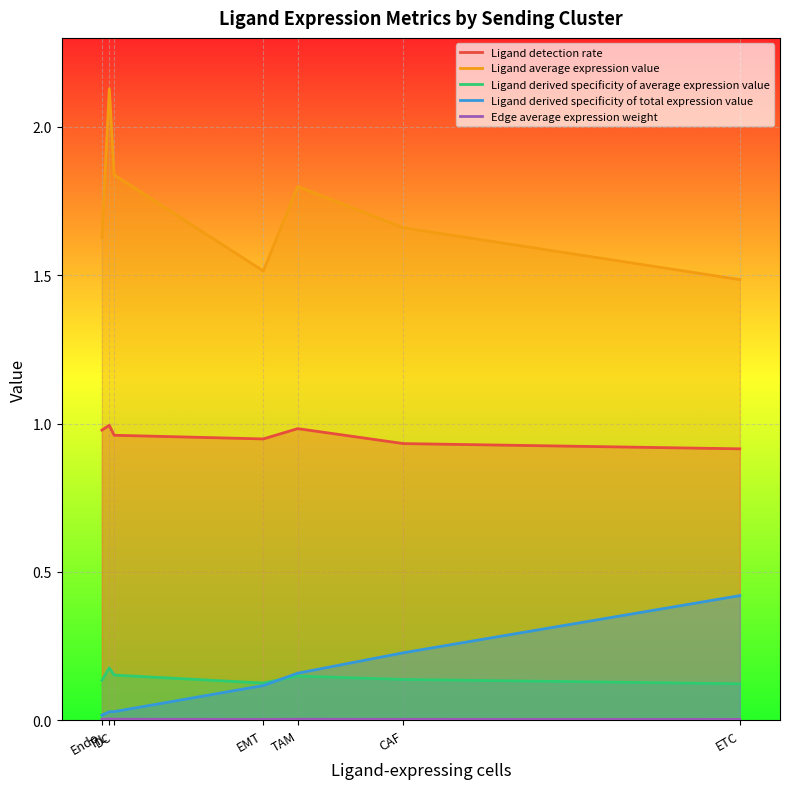

What is the label of the 4th point from the right?

EMT